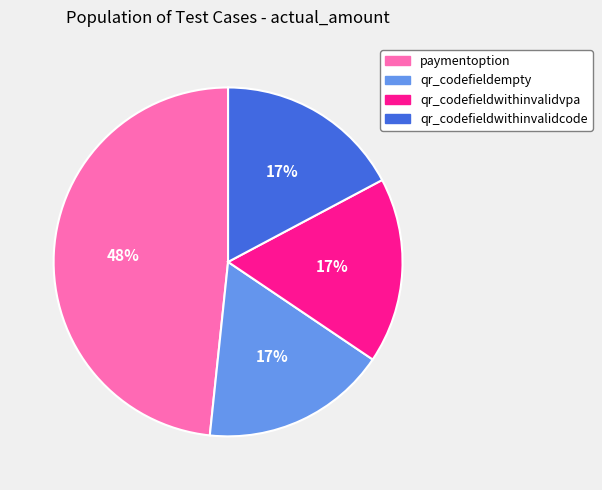

To the nearest percent, what percentage of the pie is qr_codefieldempty?

17%